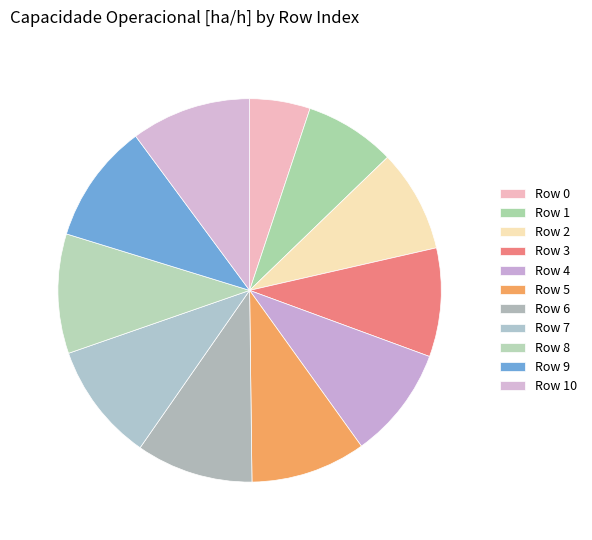

Rank the categories by value from highest to lowest.

10, 9, 8, 7, 6, 5, 4, 3, 2, 1, 0